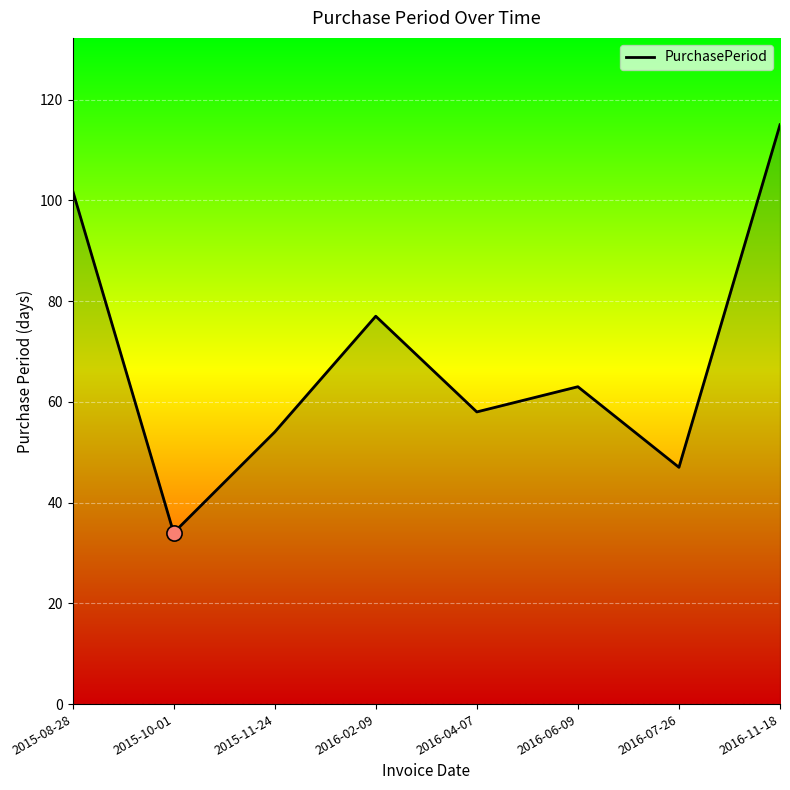

What is the change in value from 2016-04-07 to 2016-06-09?

+5